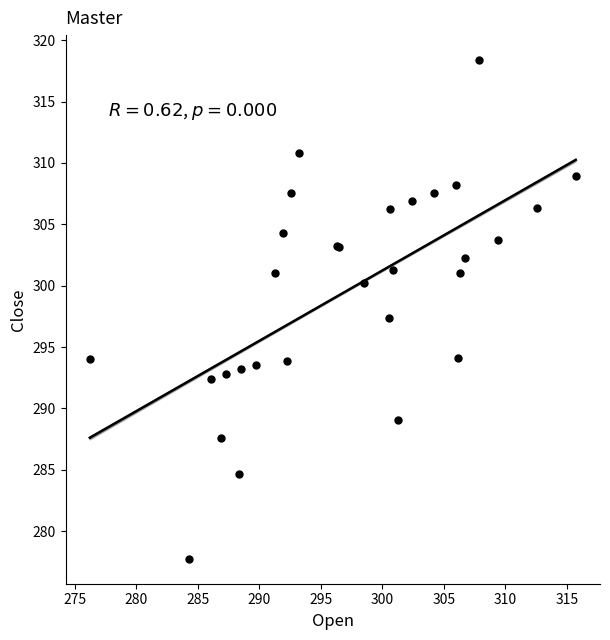

What Y value in the scatter plot is closest to 298?

297.3